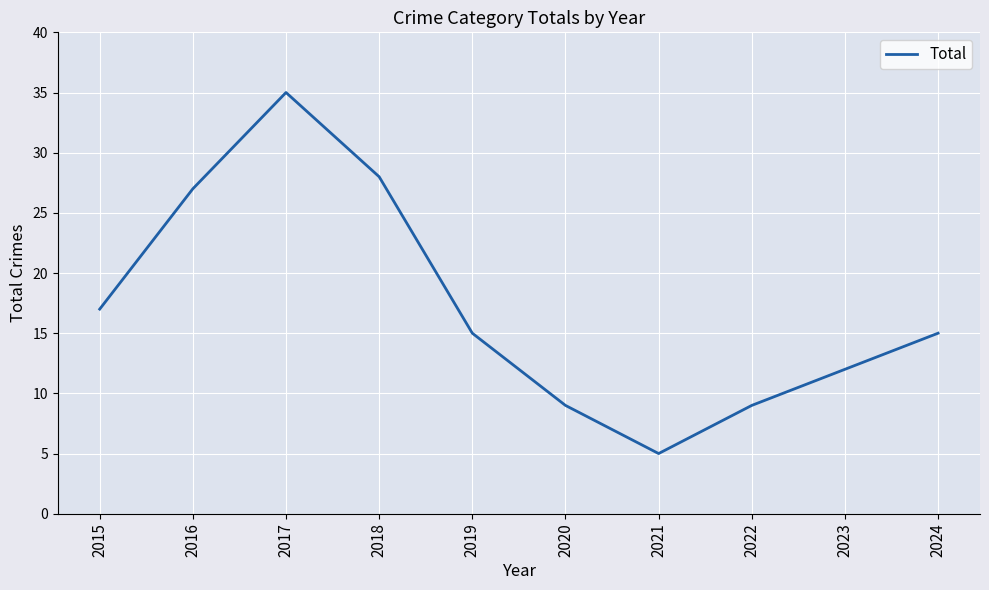

Is this an area chart (filled region under the line)?

No